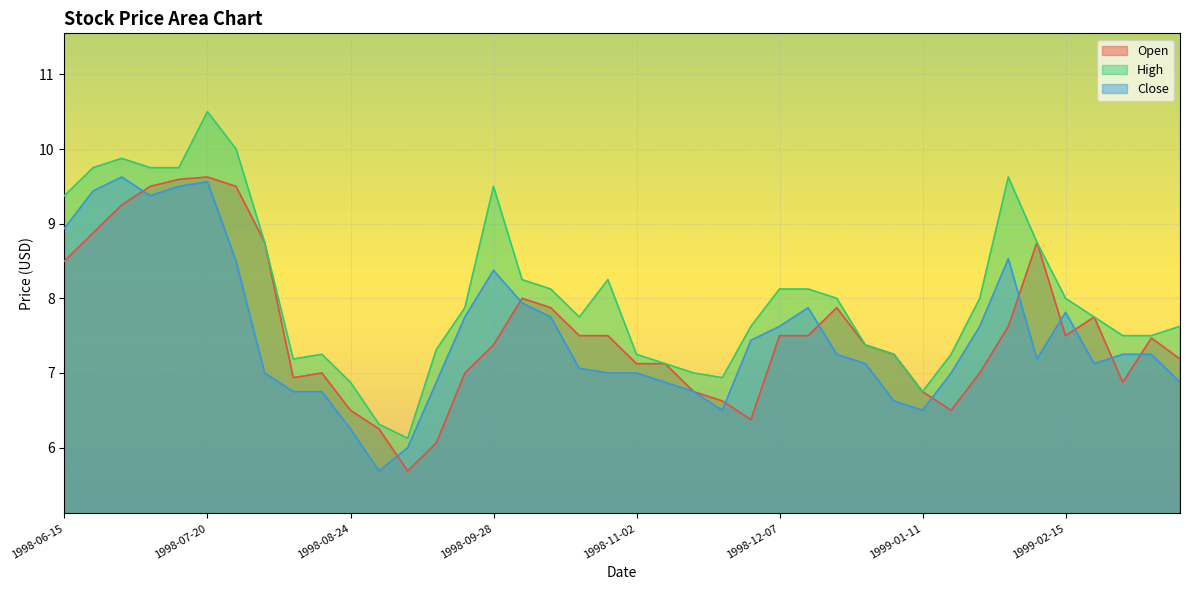

What is the total value across all series at 1999-03-15?

21.7